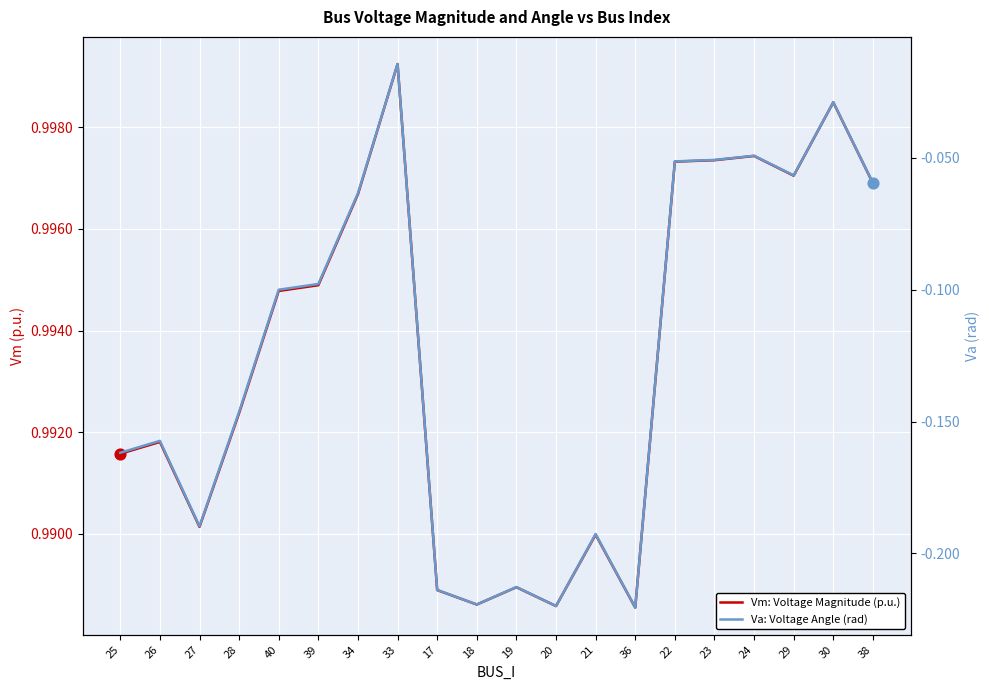

Which series reaches the minimum Y coordinate?

Va: Voltage Angle (rad)